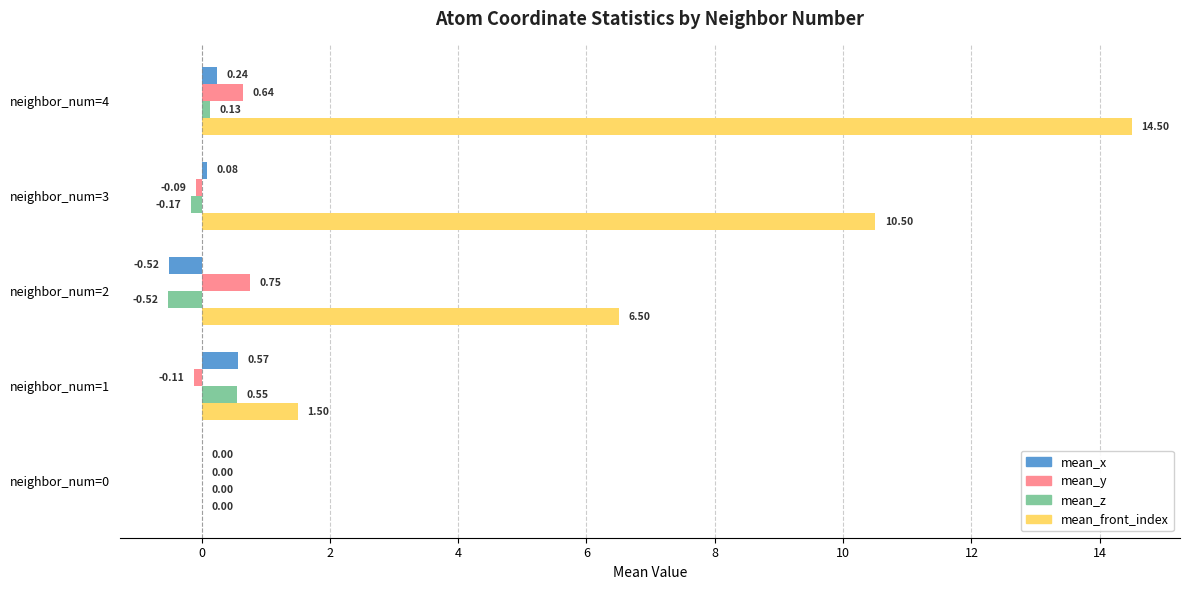

Between neighbor_num=1 and neighbor_num=4, which series saw the biggest shift?

mean_front_index